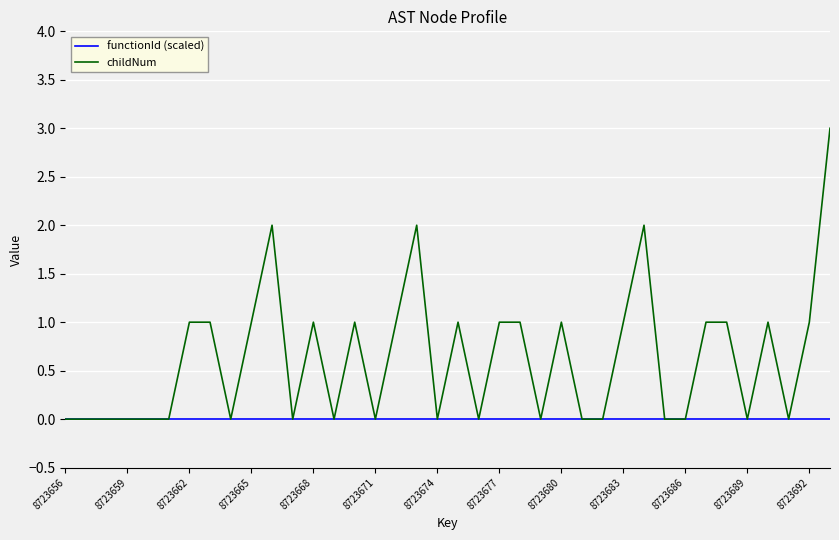

What is the highest value of the childNum series?

3